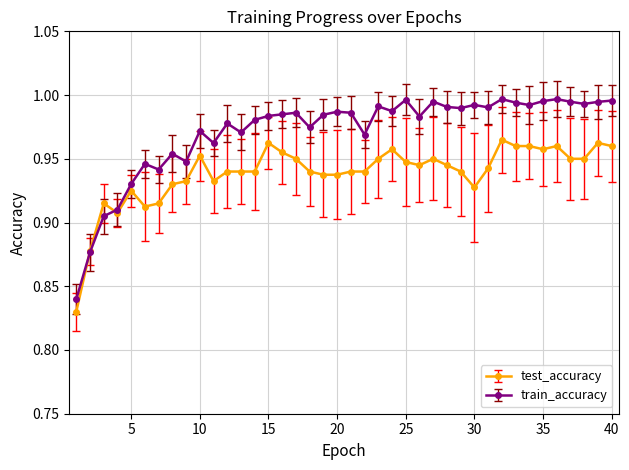

Count the test_accuracy values in the range 0 to 1.

40